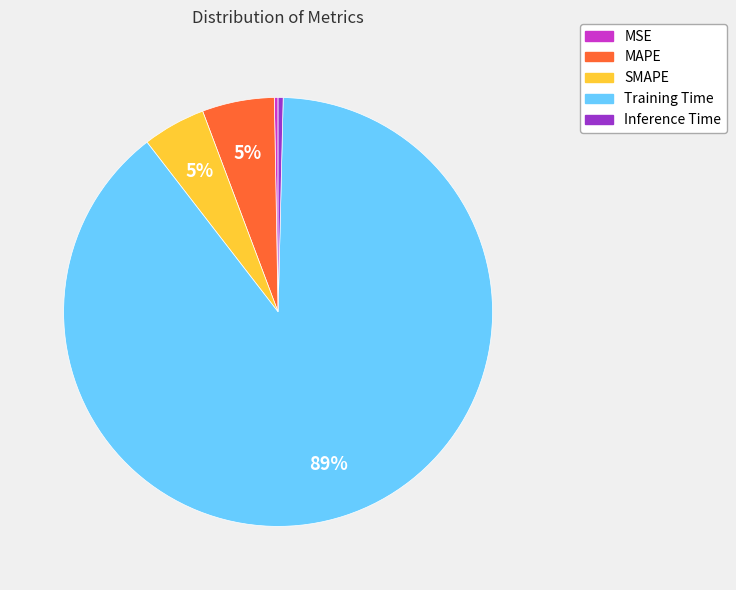

The MAPE slice represents 5% of the pie. True or false?

True